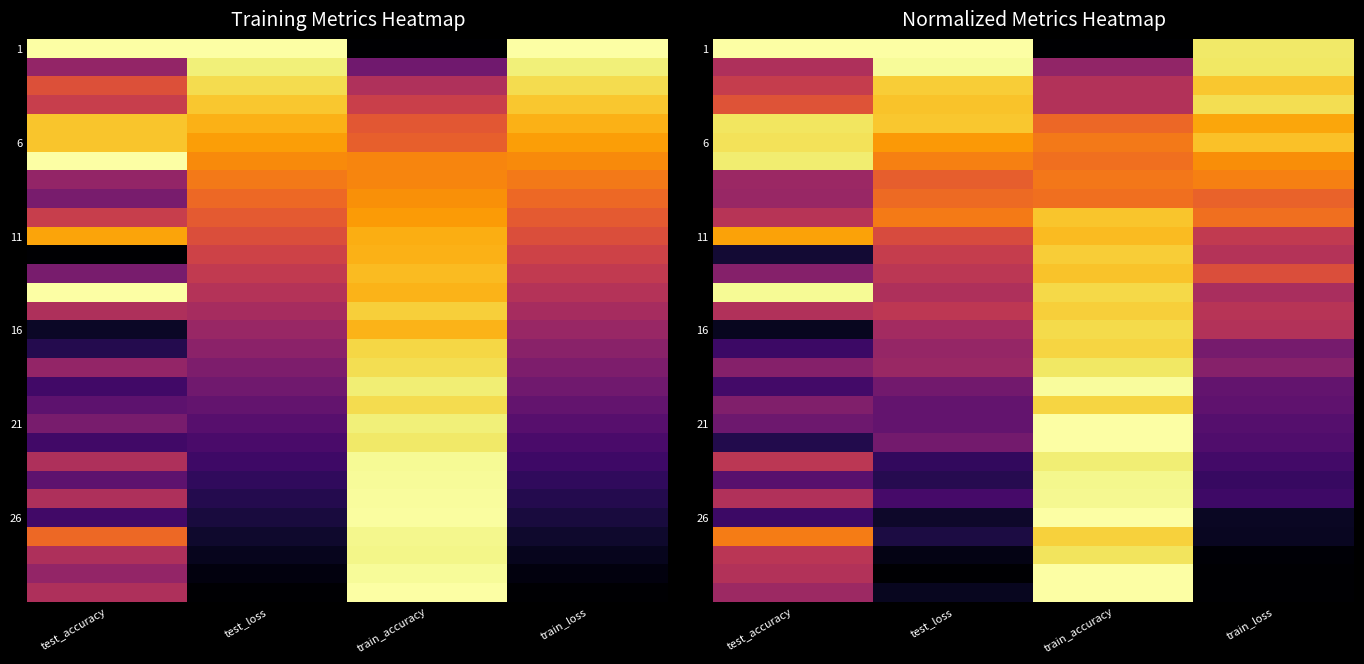

Reading right to left, list all the values displayed in this chart.

row_0: train_loss=0.9	train_accuracy=0.0	test_loss=1.0	test_accuracy=1.0
row_1: train_loss=0.9	train_accuracy=0.4	test_loss=1.0	test_accuracy=0.5
row_2: train_loss=0.9	train_accuracy=0.5	test_loss=0.9	test_accuracy=0.5
row_3: train_loss=0.9	train_accuracy=0.5	test_loss=0.9	test_accuracy=0.6
row_4: train_loss=0.8	train_accuracy=0.7	test_loss=0.9	test_accuracy=0.9
row_5: train_loss=0.9	train_accuracy=0.7	test_loss=0.8	test_accuracy=0.9
row_6: train_loss=0.8	train_accuracy=0.7	test_loss=0.7	test_accuracy=0.9
row_7: train_loss=0.7	train_accuracy=0.7	test_loss=0.6	test_accuracy=0.4
row_8: train_loss=0.7	train_accuracy=0.7	test_loss=0.7	test_accuracy=0.4
row_9: train_loss=0.7	train_accuracy=0.9	test_loss=0.7	test_accuracy=0.5
row_10: train_loss=0.5	train_accuracy=0.8	test_loss=0.6	test_accuracy=0.8
row_11: train_loss=0.5	train_accuracy=0.9	test_loss=0.5	test_accuracy=0.1
row_12: train_loss=0.6	train_accuracy=0.9	test_loss=0.5	test_accuracy=0.4
row_13: train_loss=0.5	train_accuracy=0.9	test_loss=0.5	test_accuracy=1.0
row_14: train_loss=0.5	train_accuracy=0.9	test_loss=0.5	test_accuracy=0.5
row_15: train_loss=0.5	train_accuracy=0.9	test_loss=0.4	test_accuracy=0.1
row_16: train_loss=0.3	train_accuracy=0.9	test_loss=0.4	test_accuracy=0.2
row_17: train_loss=0.4	train_accuracy=0.9	test_loss=0.4	test_accuracy=0.4
row_18: train_loss=0.3	train_accuracy=1.0	test_loss=0.3	test_accuracy=0.2
row_19: train_loss=0.3	train_accuracy=0.9	test_loss=0.3	test_accuracy=0.4
row_20: train_loss=0.2	train_accuracy=1.0	test_loss=0.3	test_accuracy=0.3
row_21: train_loss=0.2	train_accuracy=1.0	test_loss=0.3	test_accuracy=0.1
row_22: train_loss=0.2	train_accuracy=1.0	test_loss=0.2	test_accuracy=0.5
row_23: train_loss=0.2	train_accuracy=1.0	test_loss=0.1	test_accuracy=0.3
row_24: train_loss=0.2	train_accuracy=1.0	test_loss=0.2	test_accuracy=0.5
row_25: train_loss=0.1	train_accuracy=1.0	test_loss=0.1	test_accuracy=0.2
row_26: train_loss=0.1	train_accuracy=0.9	test_loss=0.1	test_accuracy=0.7
row_27: train_loss=0.0	train_accuracy=0.9	test_loss=0.0	test_accuracy=0.5
row_28: train_loss=0.0	train_accuracy=1.0	test_loss=0.0	test_accuracy=0.5
row_29: train_loss=0.0	train_accuracy=1.0	test_loss=0.1	test_accuracy=0.4